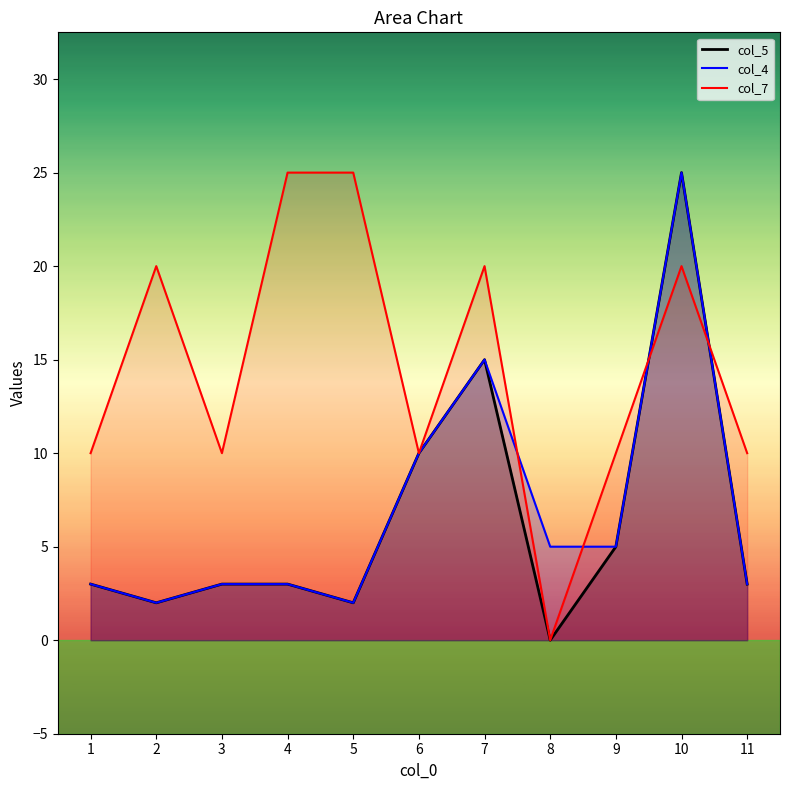

Is it true that col_7 equals 20 at 7?

True